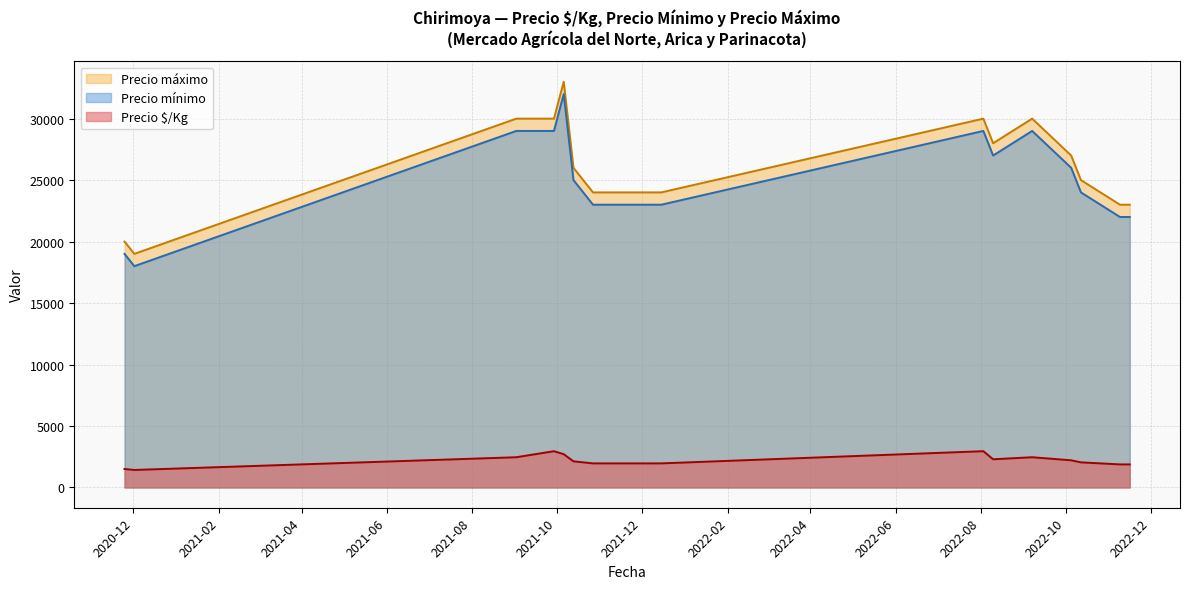

At how many categories does at least one series exceed 8158?

18